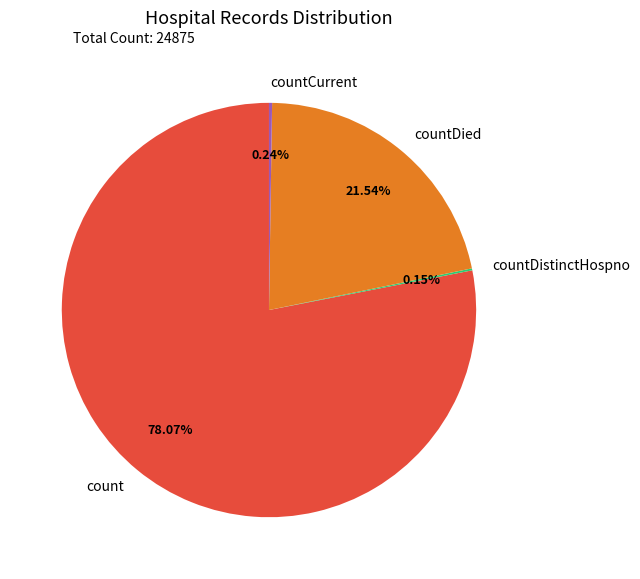

To the nearest percent, what is the average slice percentage?

25%